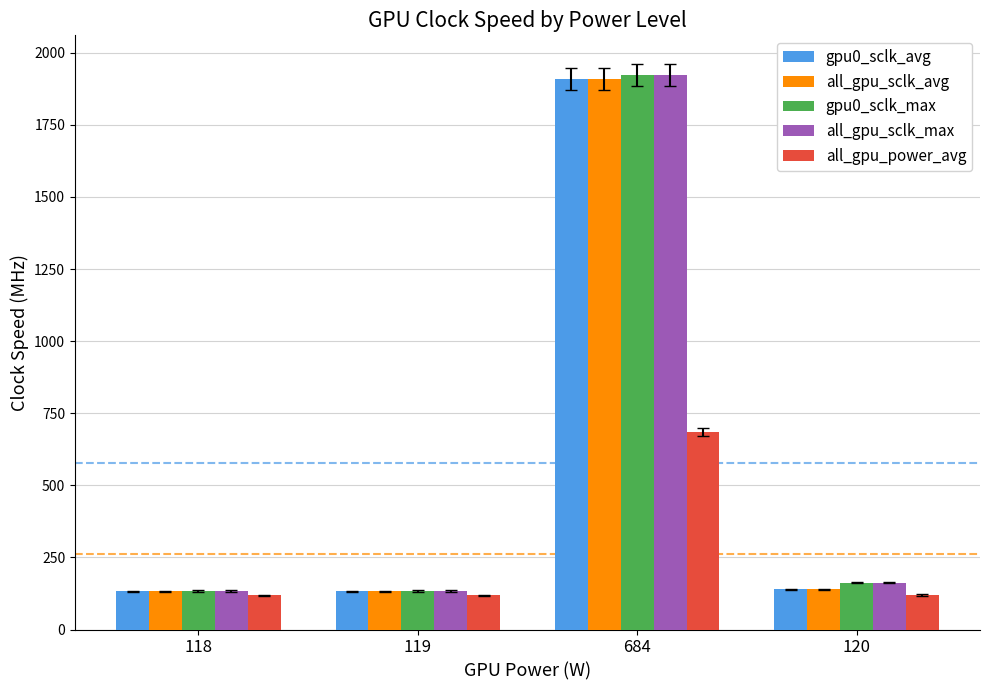

At which label is gpu0_sclk_max closest to 1029?

120